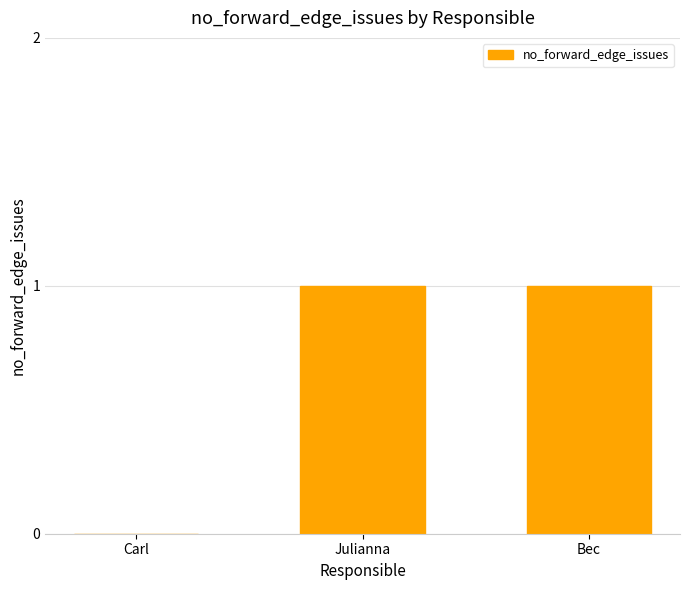

Are the bars horizontal?

No